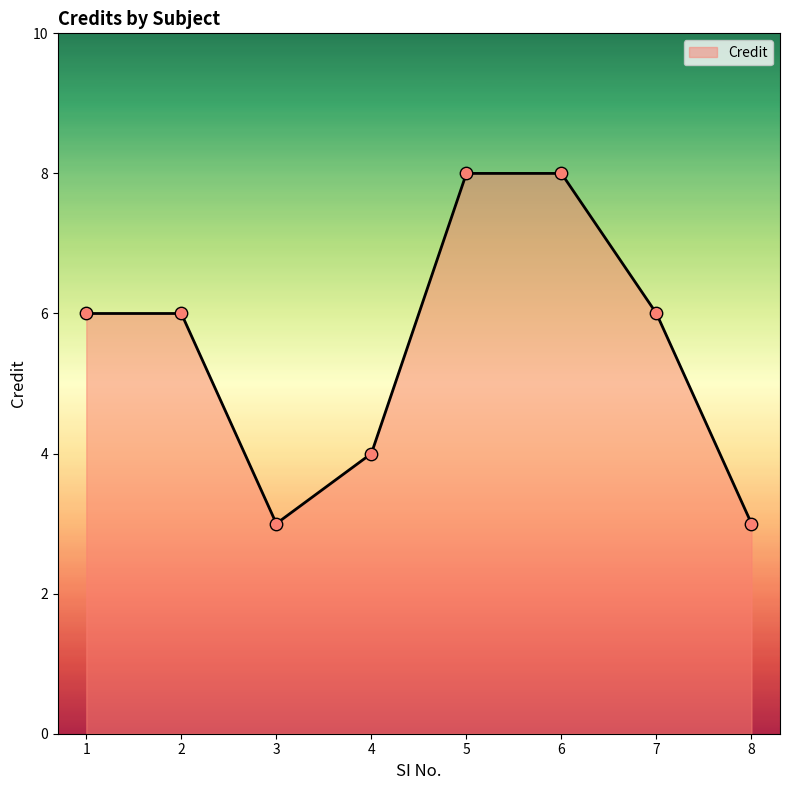

Between 7 and 4, which is larger?

7